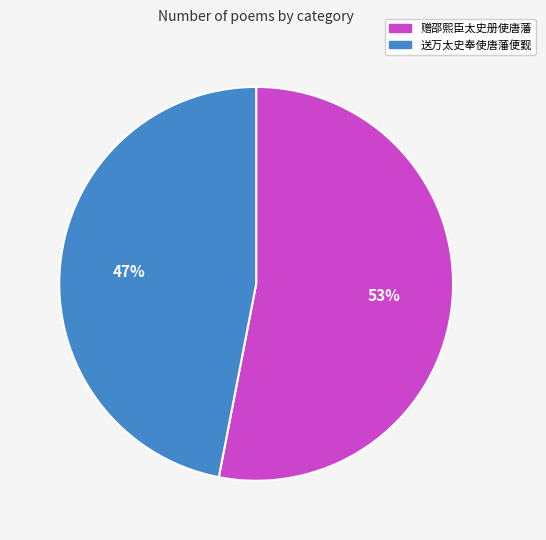

What percentage is the 送万太史奉使唐藩便觐 slice, to the nearest percent?

47%